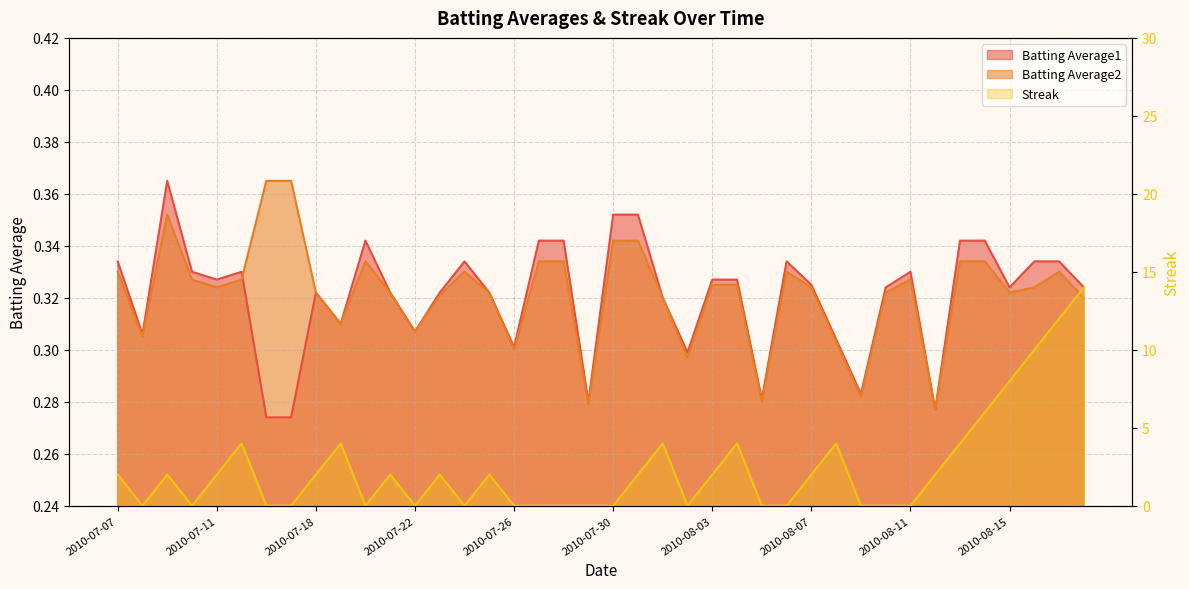

Is it true that Streak equals 9.7 at 2010-07-22?

False